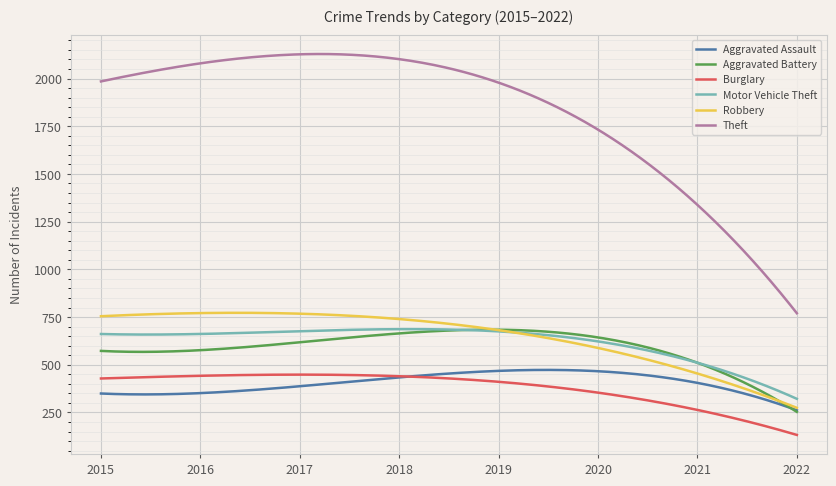

Which series has the largest total across all categories?

Theft